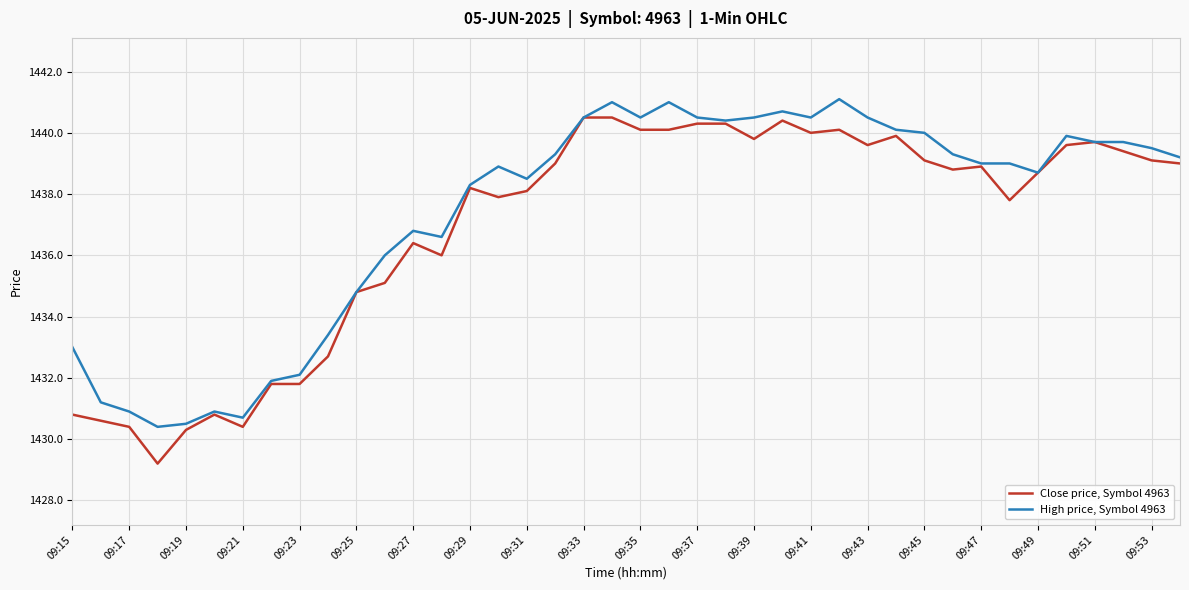

Which series has the widest spread of values?

Close price, Symbol 4963